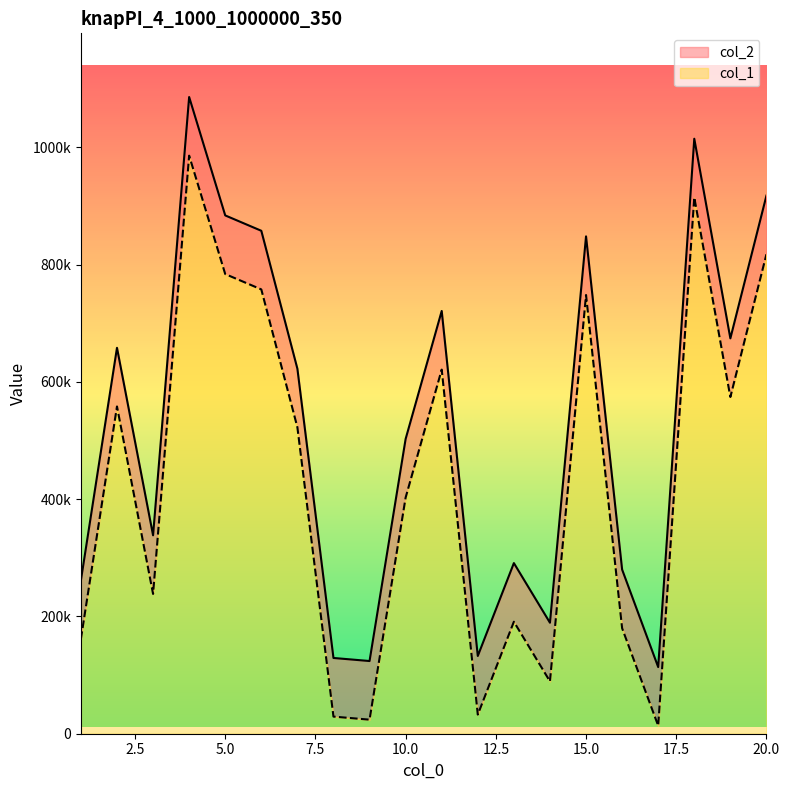

Does the chart have visible grid lines?

No